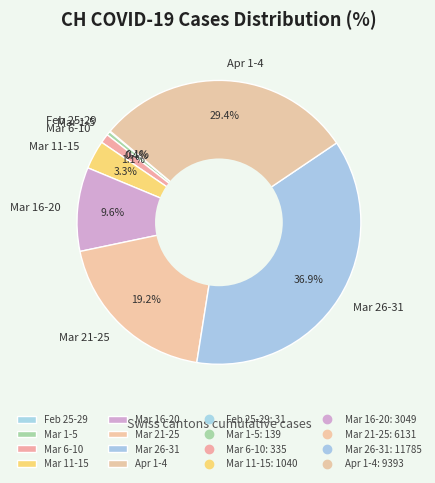

Which category has the biggest portion of the pie?

Mar 26-31